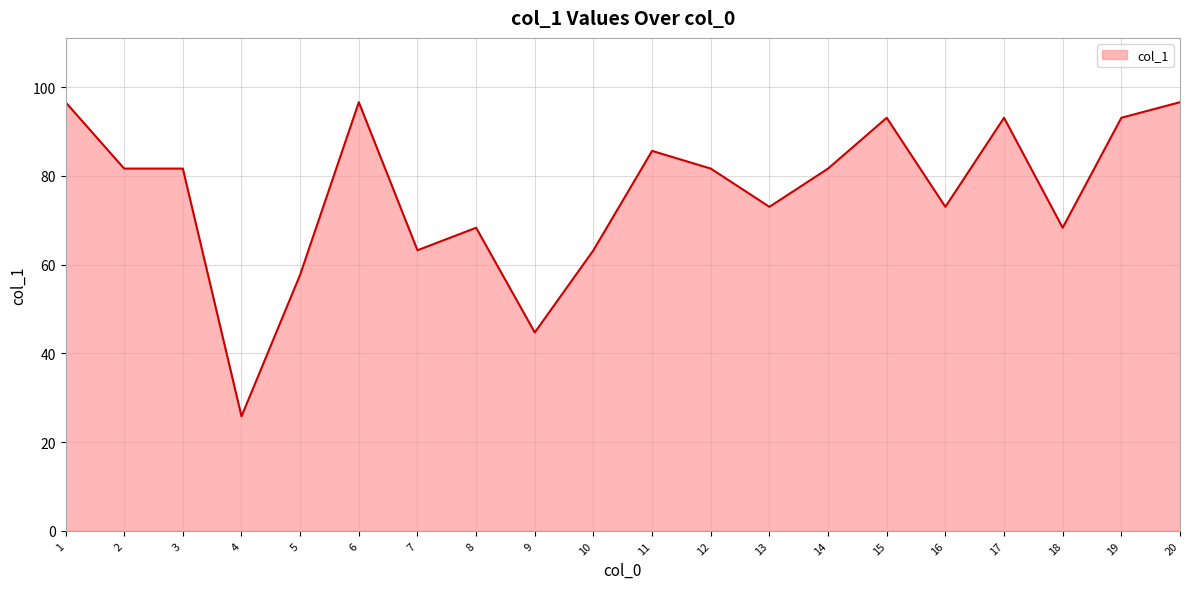

How many distinct data groups are displayed?

1